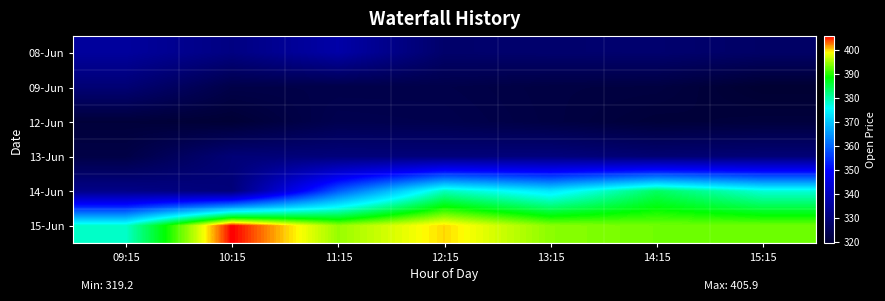

Which series has the largest total across all categories?

15-Jun